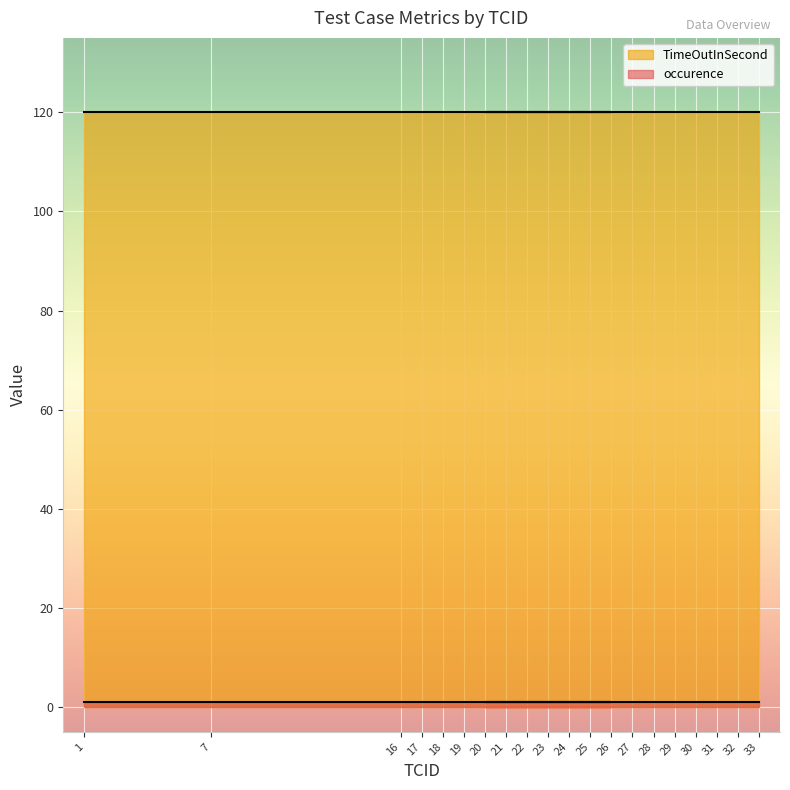

True or false: TimeOutInSecond and occurence intersect in this chart.

False